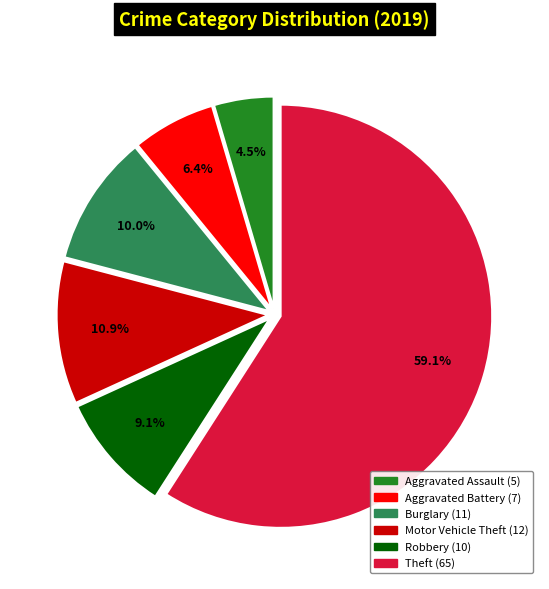

Is there any slice that represents more than half of the pie?

Yes